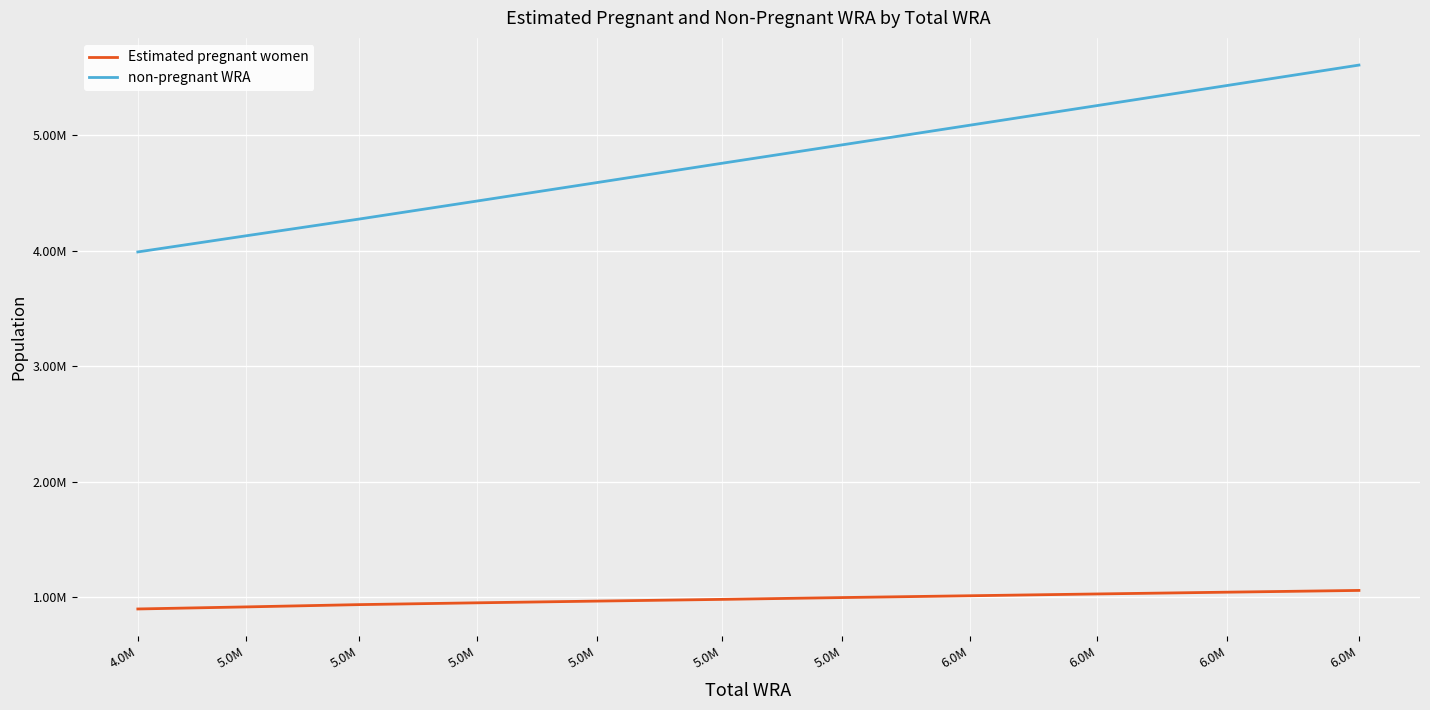

Does the chart display data point markers on the line(s)?

No